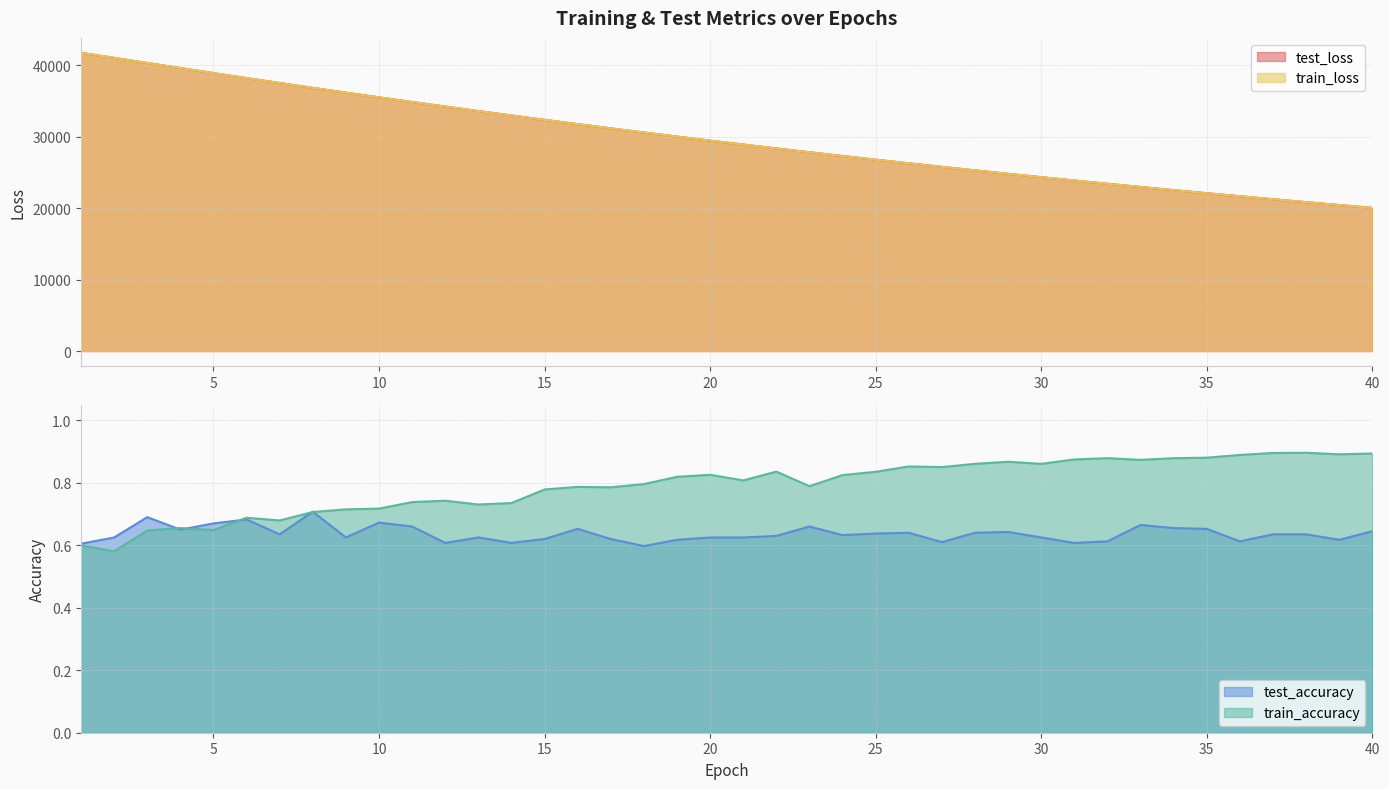

At 20, list the series in order from smallest to largest.

test_accuracy, train_accuracy, train_loss, test_loss